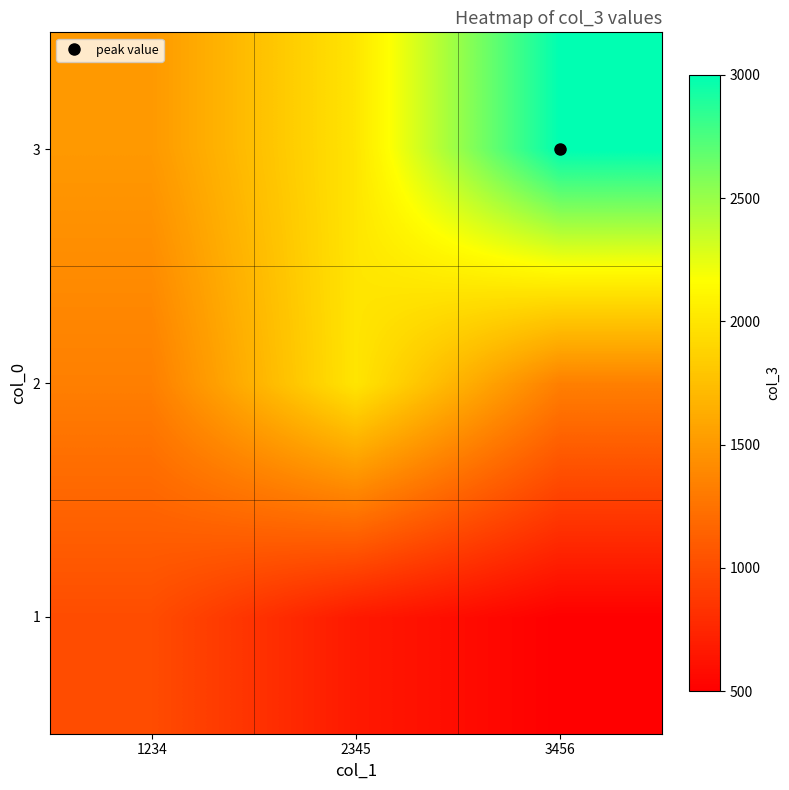

List the series in order of their peak value, highest first.

3, 2, 1